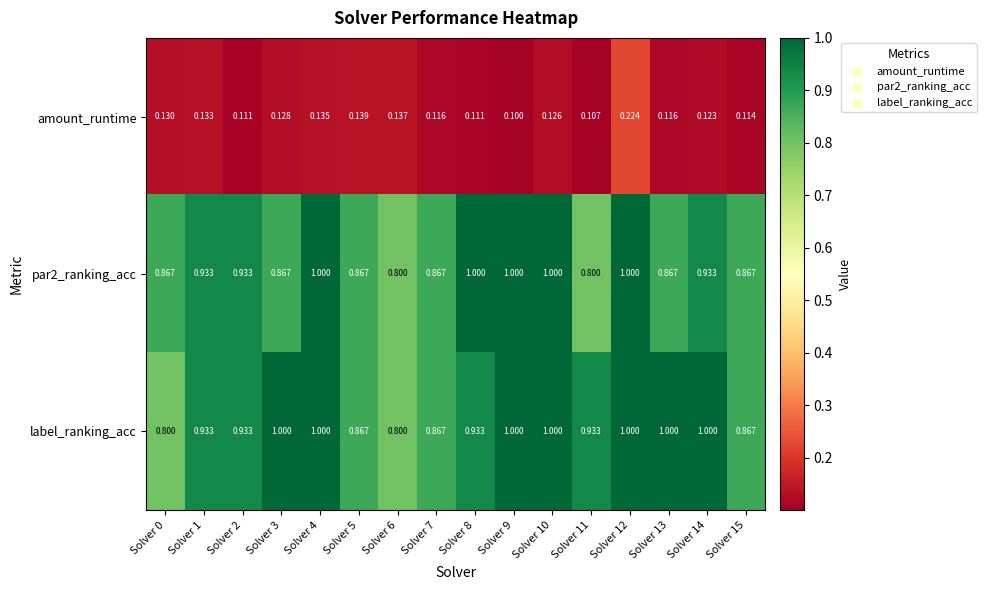

Between Solver 12 and Solver 14, which series saw the biggest shift?

amount_runtime